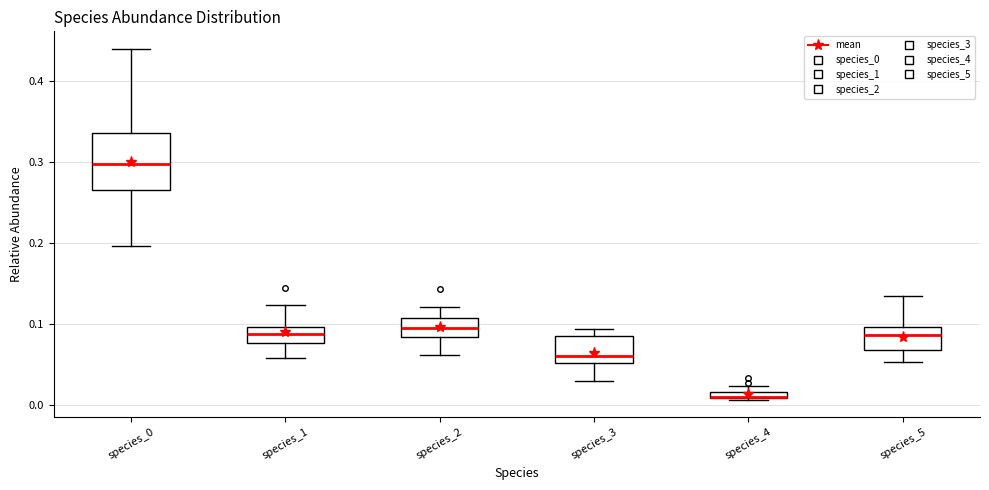

Comparing the boxes themselves (not the whiskers), which one is the tallest?

species_0